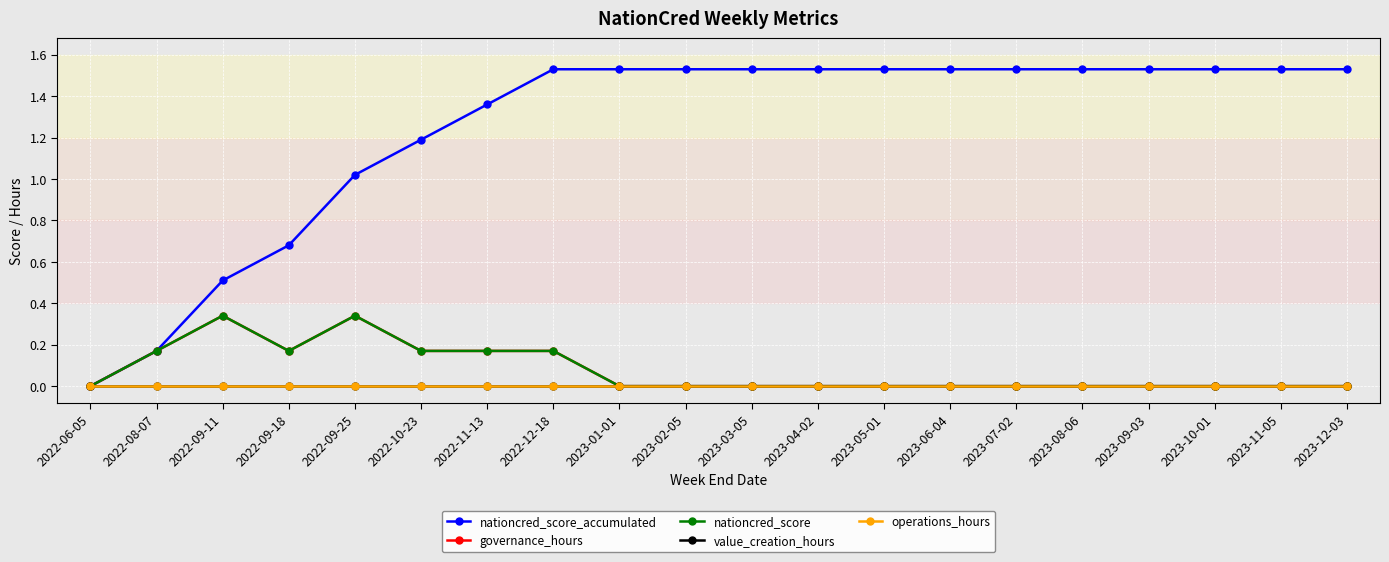

List the labels in order of value_creation_hours value, largest first.

2022-06-05, 2022-08-07, 2022-09-11, 2022-09-18, 2022-09-25, 2022-10-23, 2022-11-13, 2022-12-18, 2023-01-01, 2023-02-05, 2023-03-05, 2023-04-02, 2023-05-01, 2023-06-04, 2023-07-02, 2023-08-06, 2023-09-03, 2023-10-01, 2023-11-05, 2023-12-03